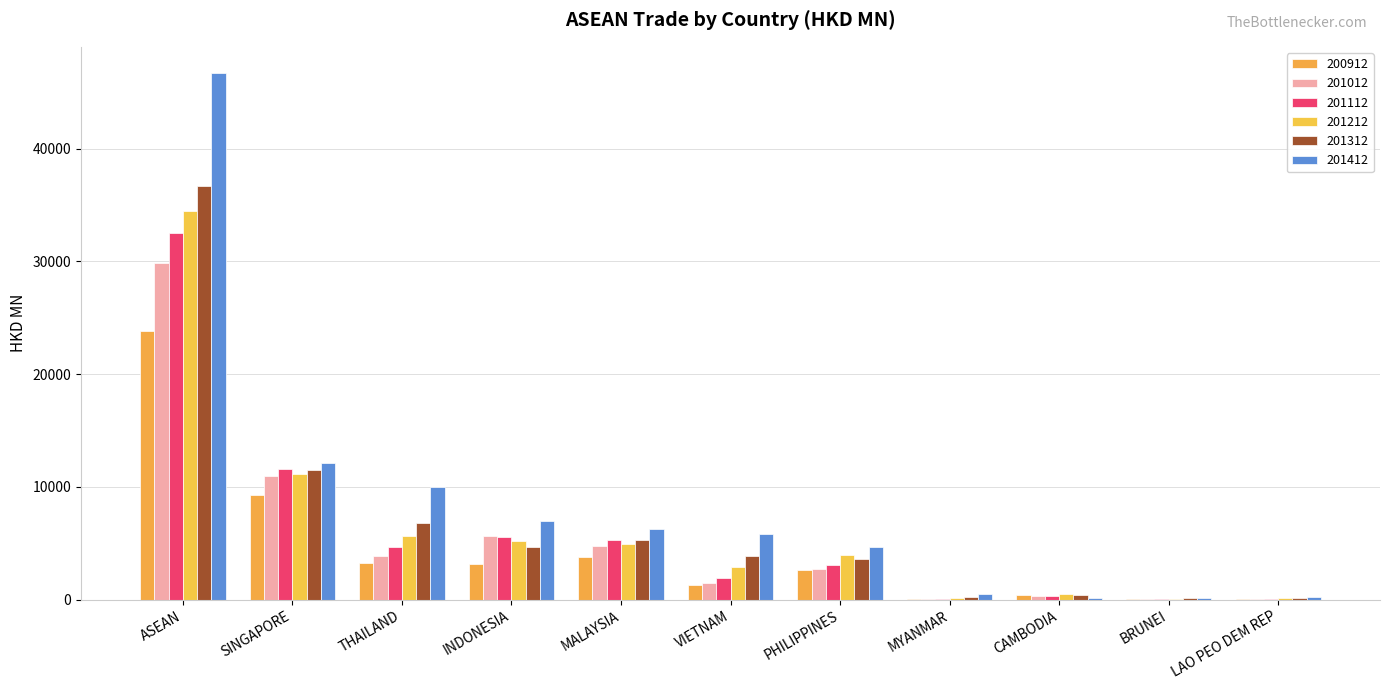

What is the difference between the highest and lowest values at SINGAPORE?

2890.7